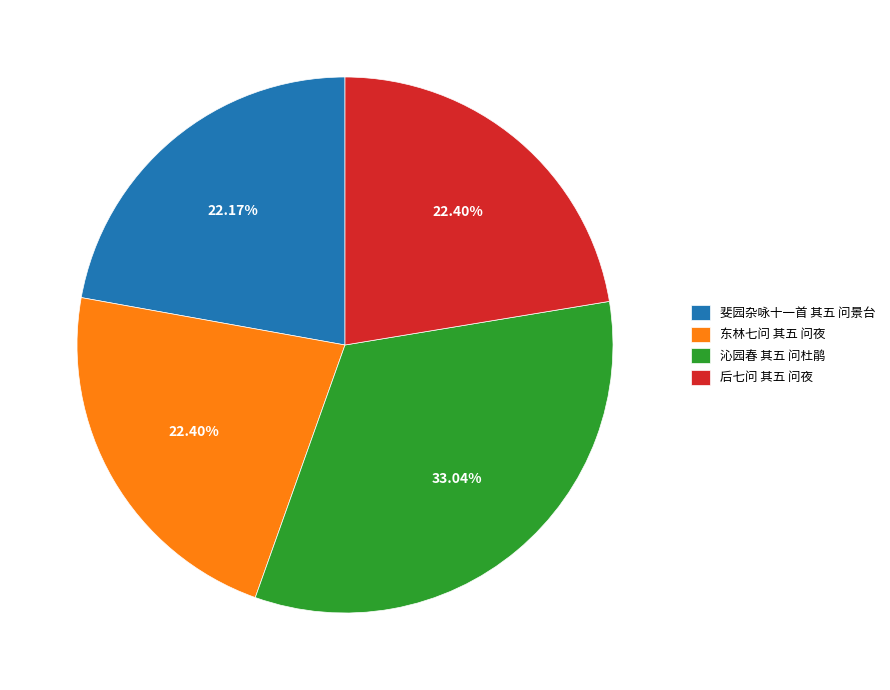

Is it true that 后七问 其五 问夜 is 32% of the pie?

False